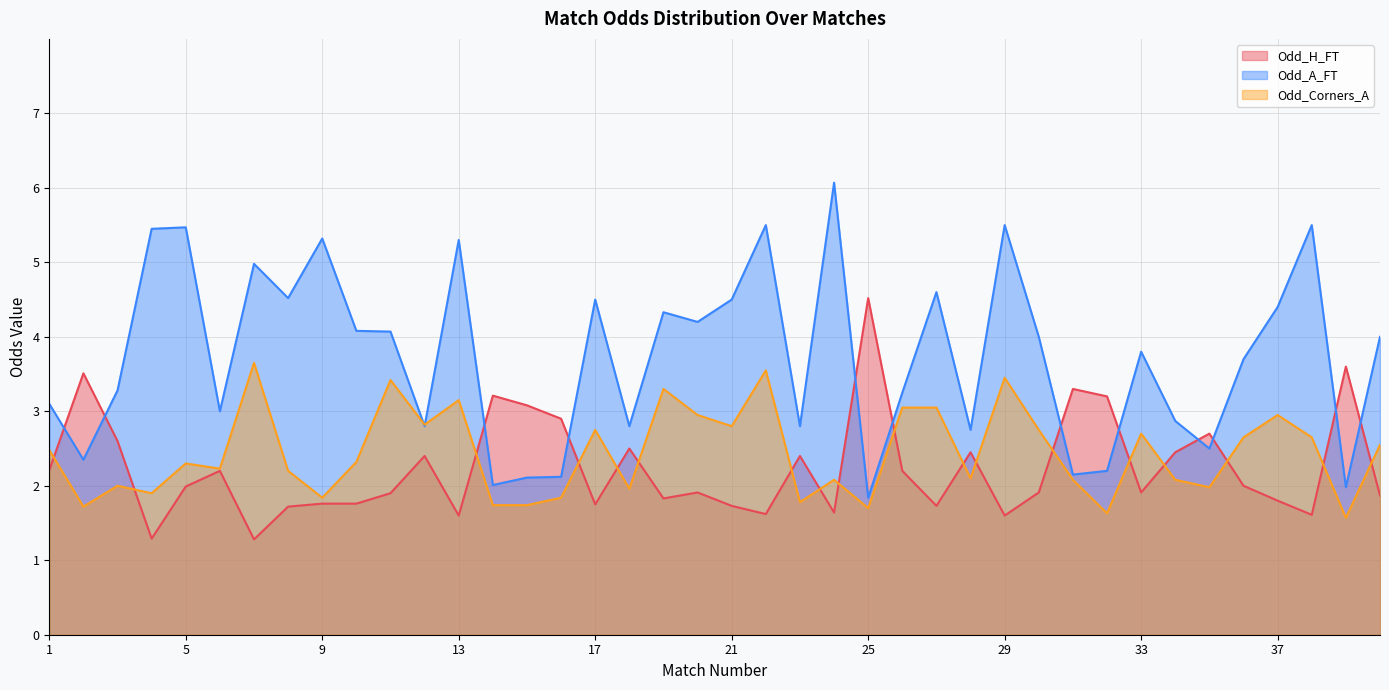

Where does the Odd_A_FT series first go above 4?

4